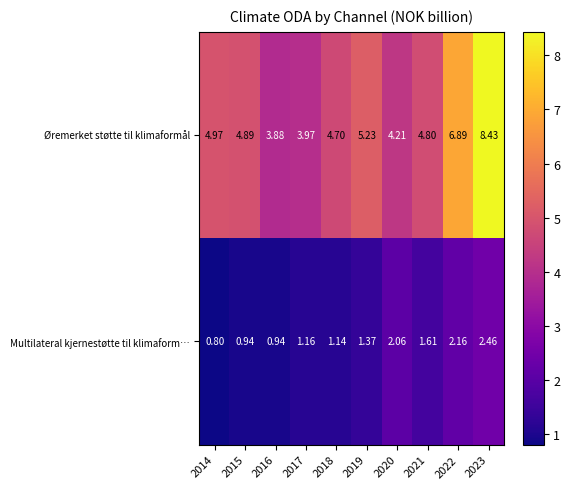

Count the number of data series in this chart.

2